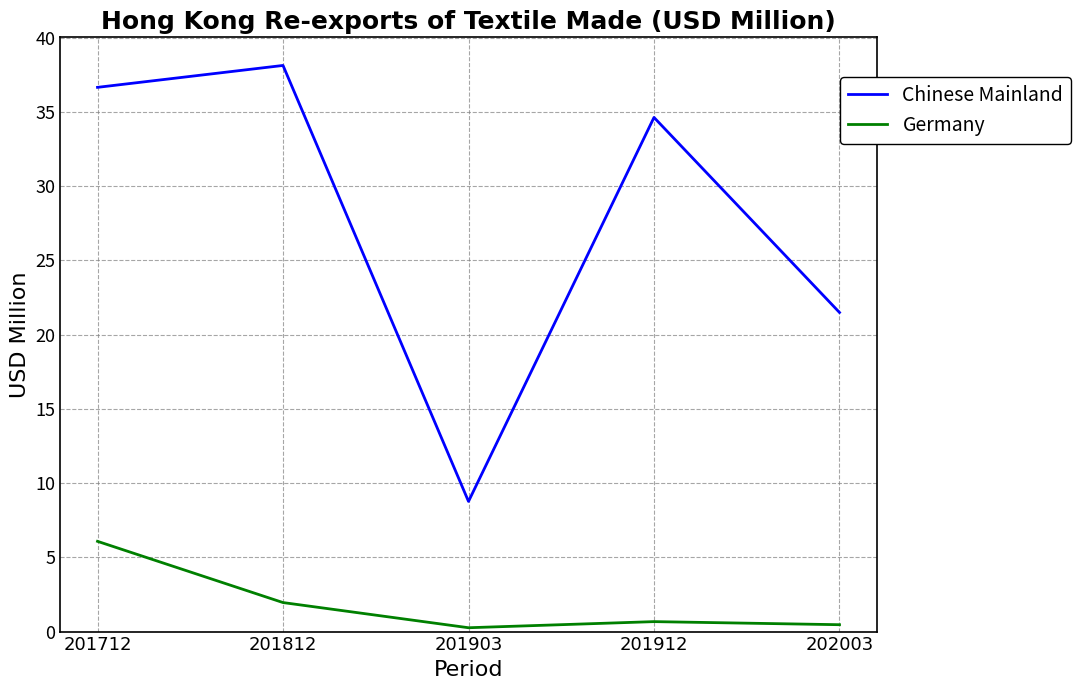

At how many categories does at least one series exceed 19?

4